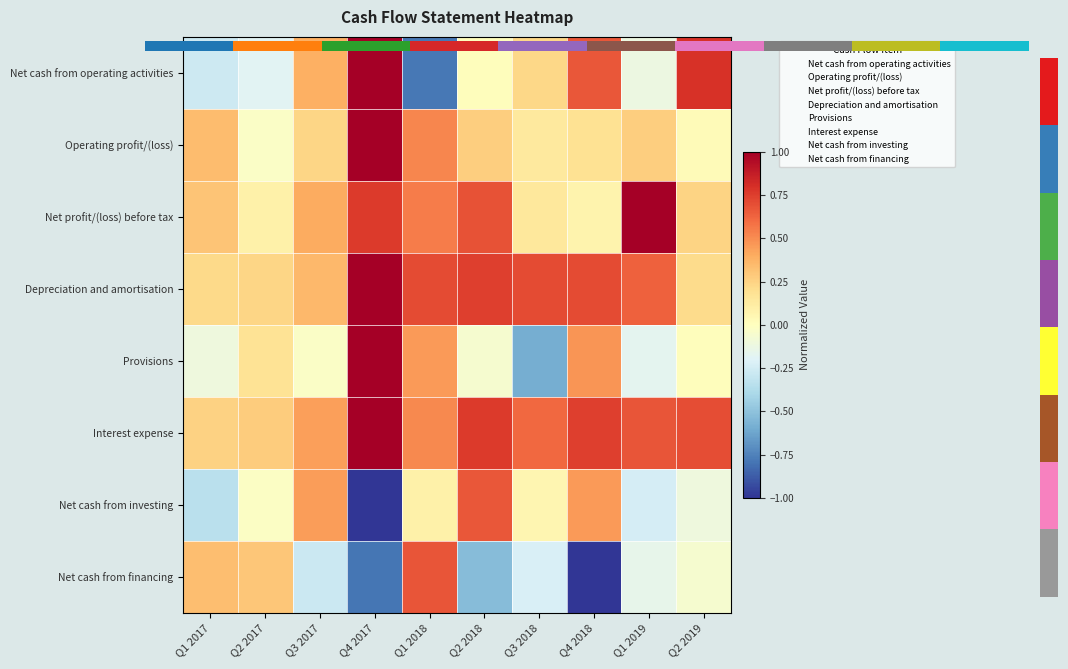

Which series has the widest spread of values?

Net cash from operating activities